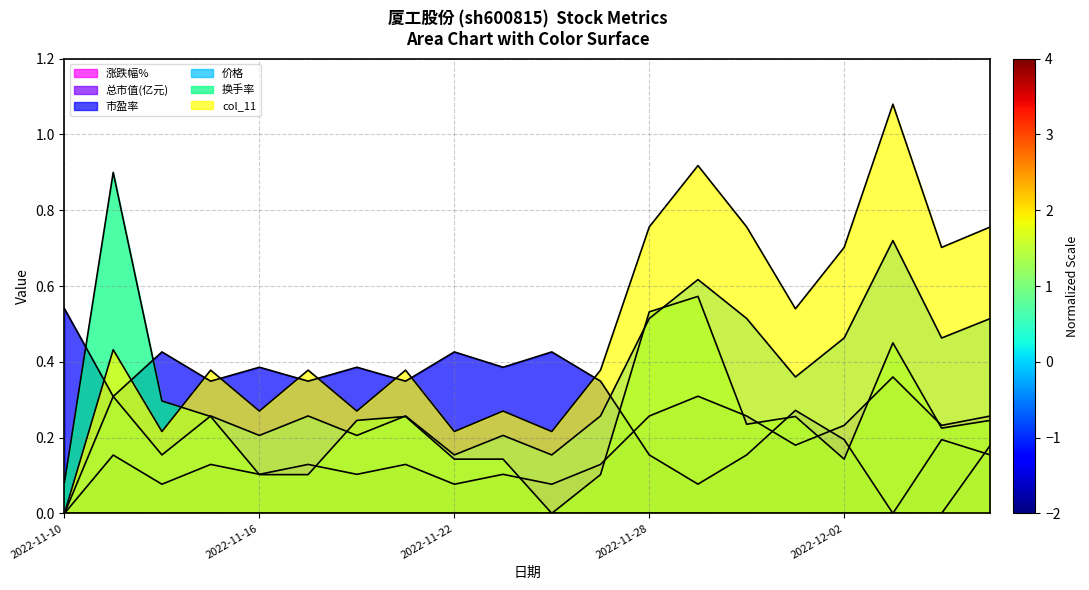

List the series in order of their peak value, highest first.

col_11, 换手率, 价格, 市盈率, 总市值(亿元), 涨跌幅%